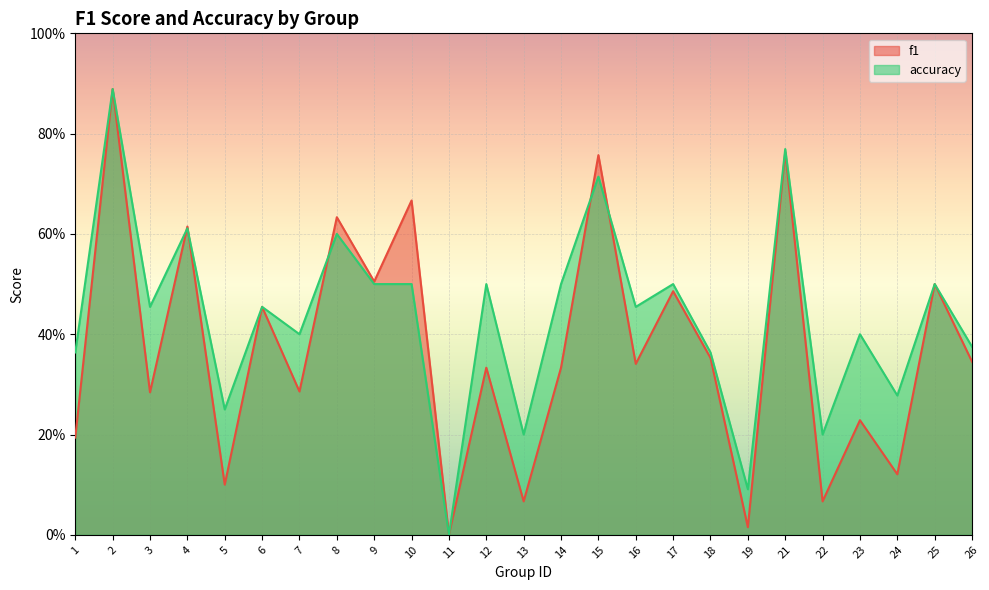

What is the difference between the accuracy values at 24 and 26?

0.1